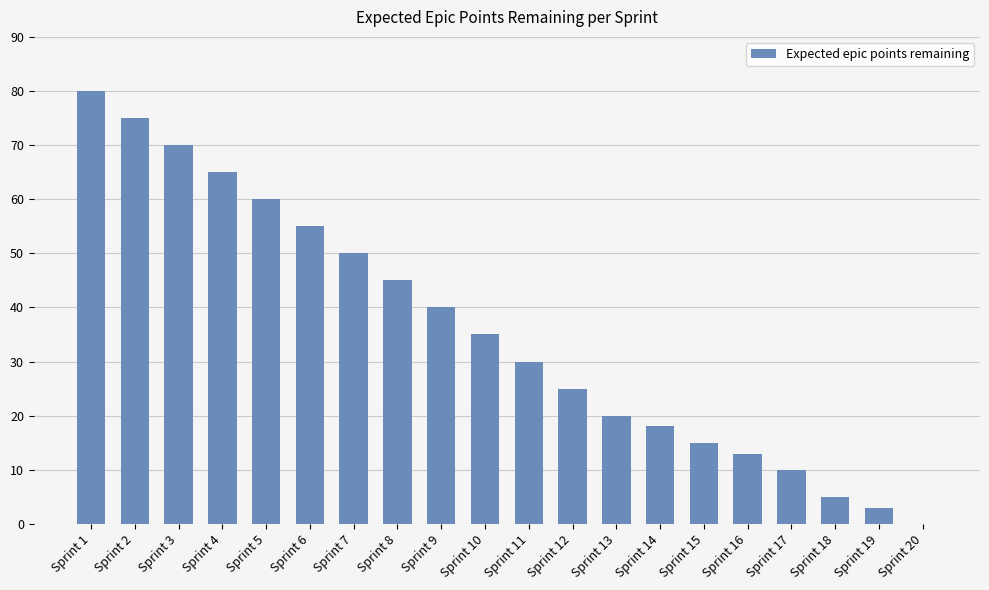

How many positive values are there?

19